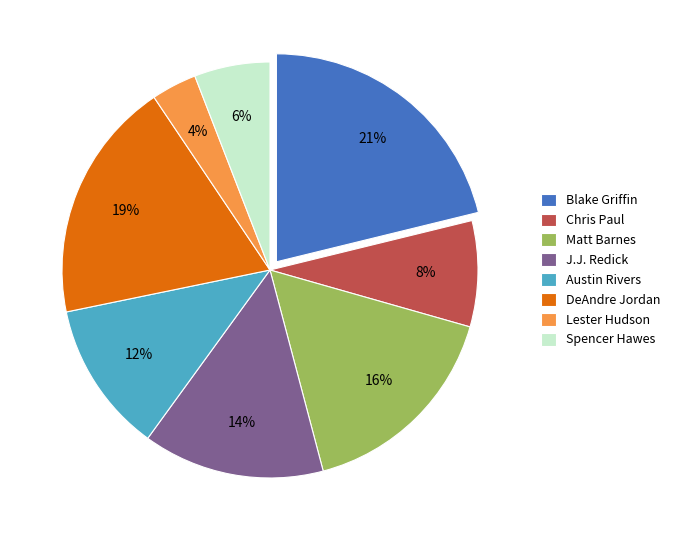

Which slice is the largest?

Blake Griffin